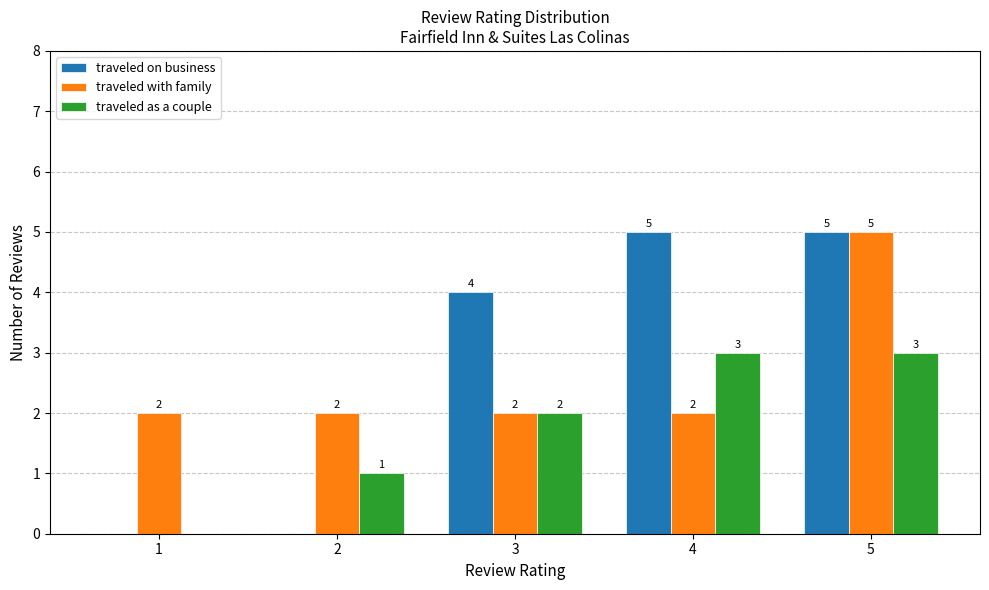

Count the traveled as a couple values in the range 1 to 3.

4